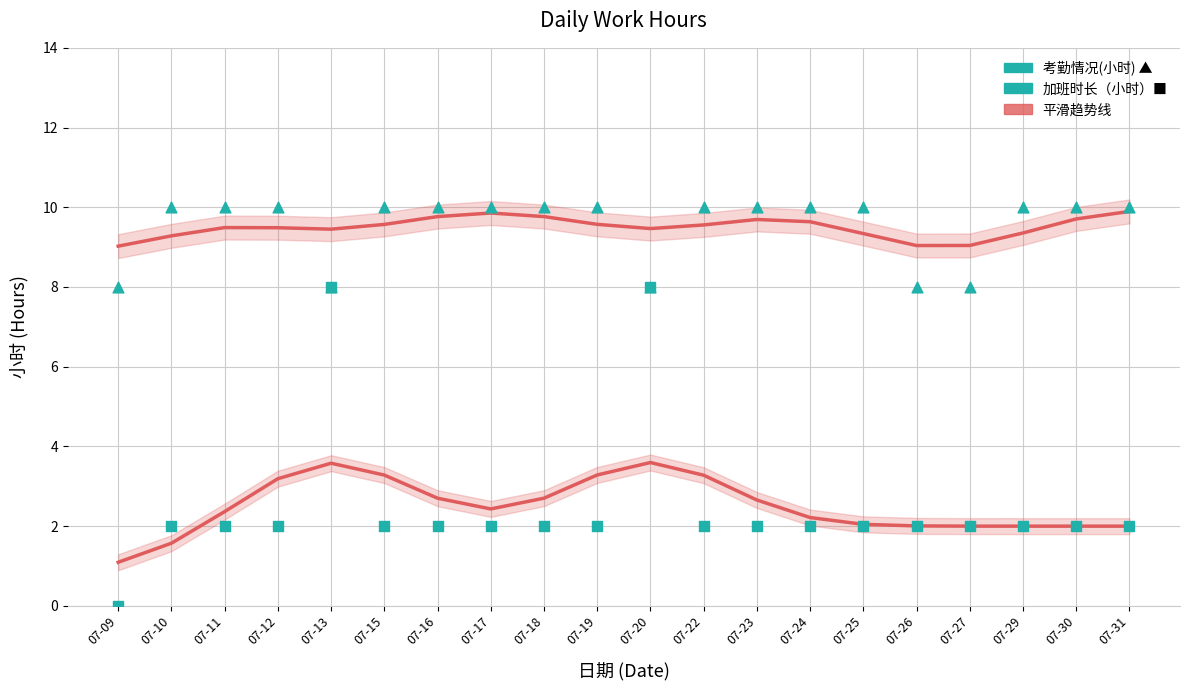

What is the total value across all series at 07-17?

12.3